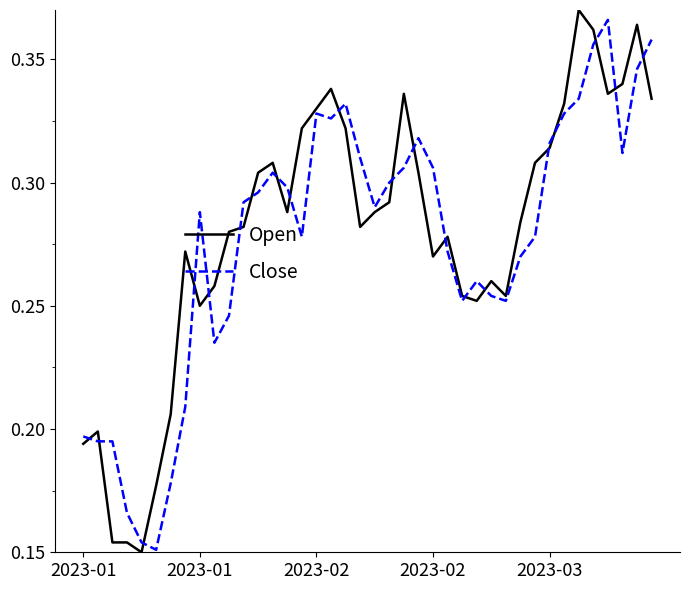

Which series has the widest spread of values?

Open